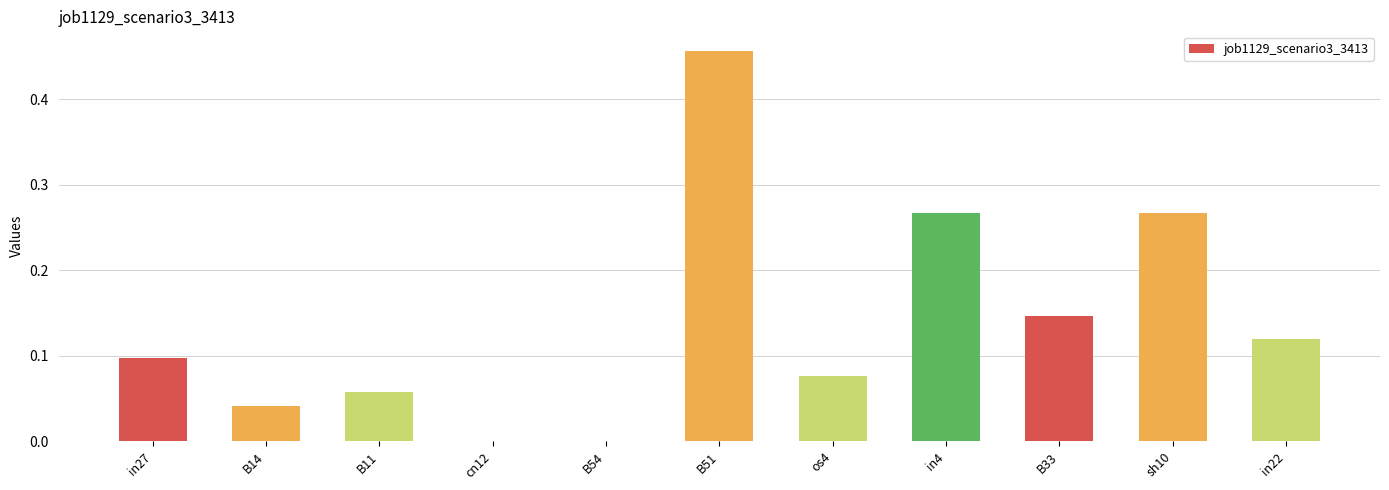

What is the sum of all values?

1.5